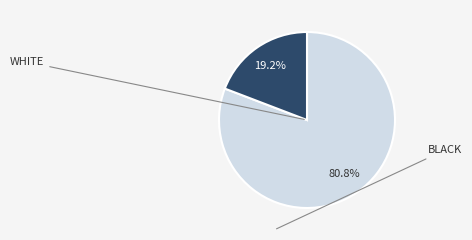

Is there a majority slice in this chart?

Yes